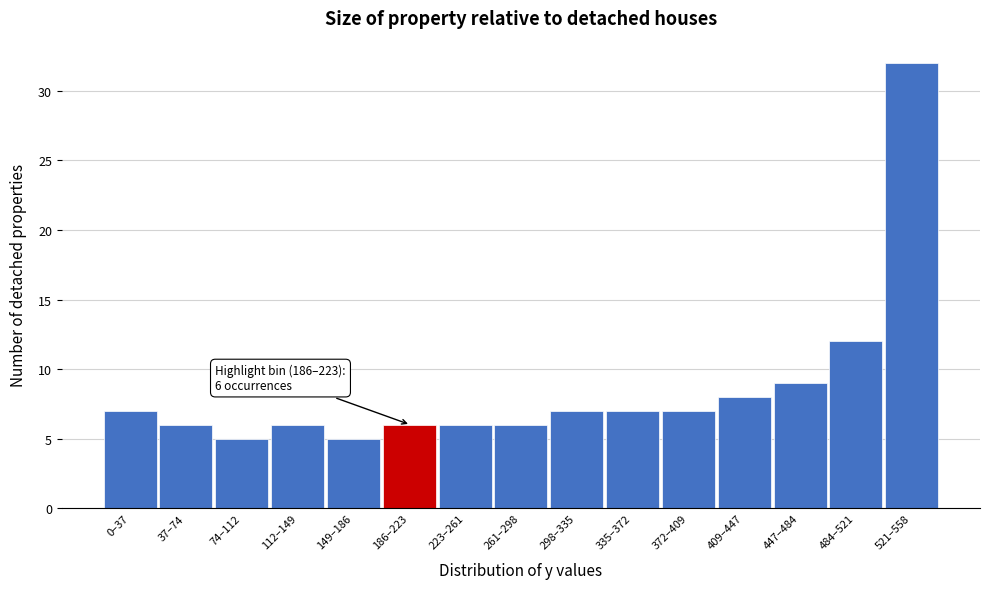

Reading right to left, transcribe all the data shown in this chart.

32	12	9	8	7	7	7	6	6	6	5	6	5	6	7